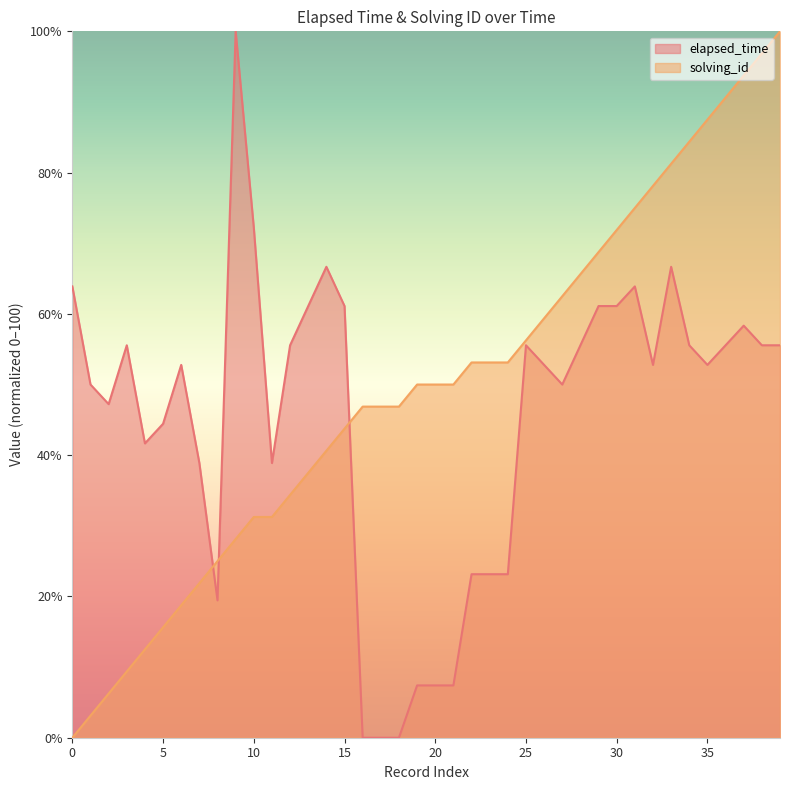

The elapsed_time series shows 83.3 at 27. True or false?

False